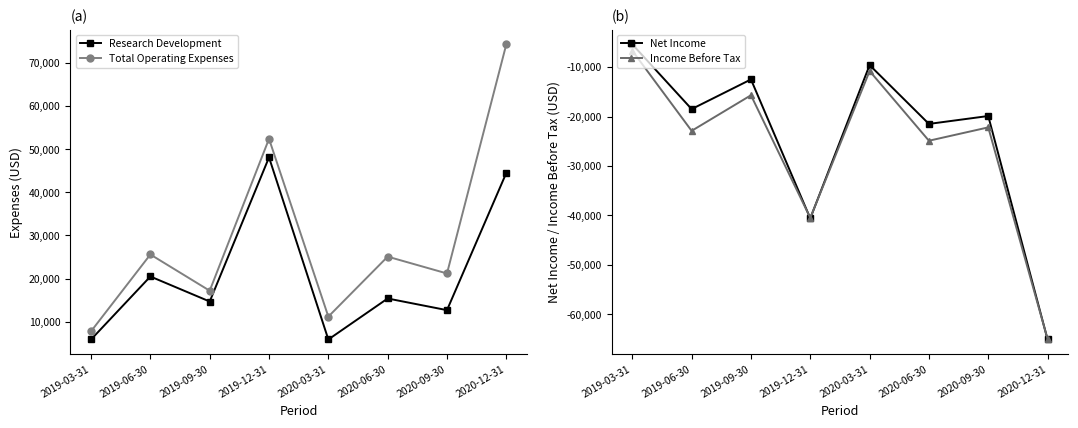

After their last crossing, which series has the higher values: Income Before Tax or Net Income?

Income Before Tax